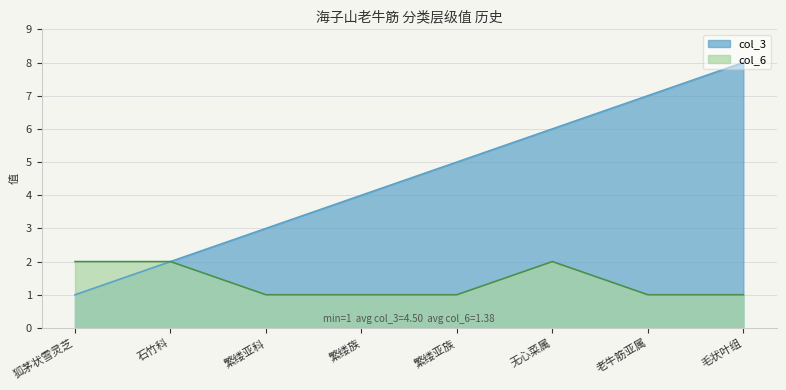

The value of col_6 at 石竹科 is 2. True or false?

True